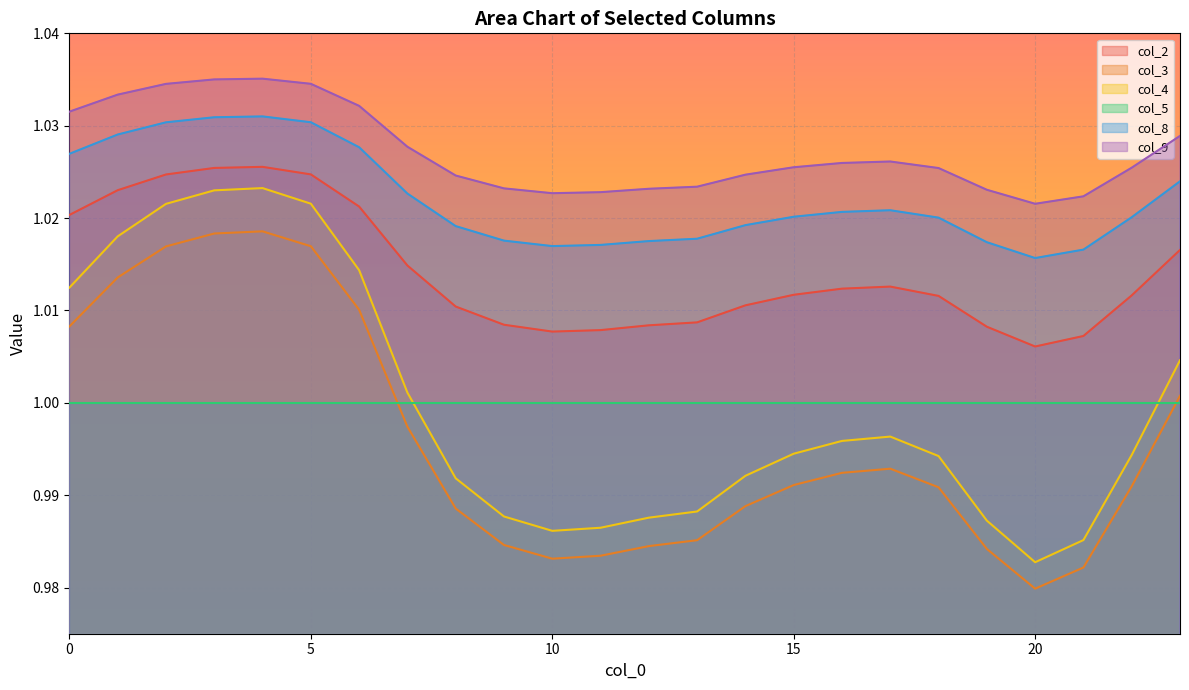

Which series has the largest total across all categories?

col_9